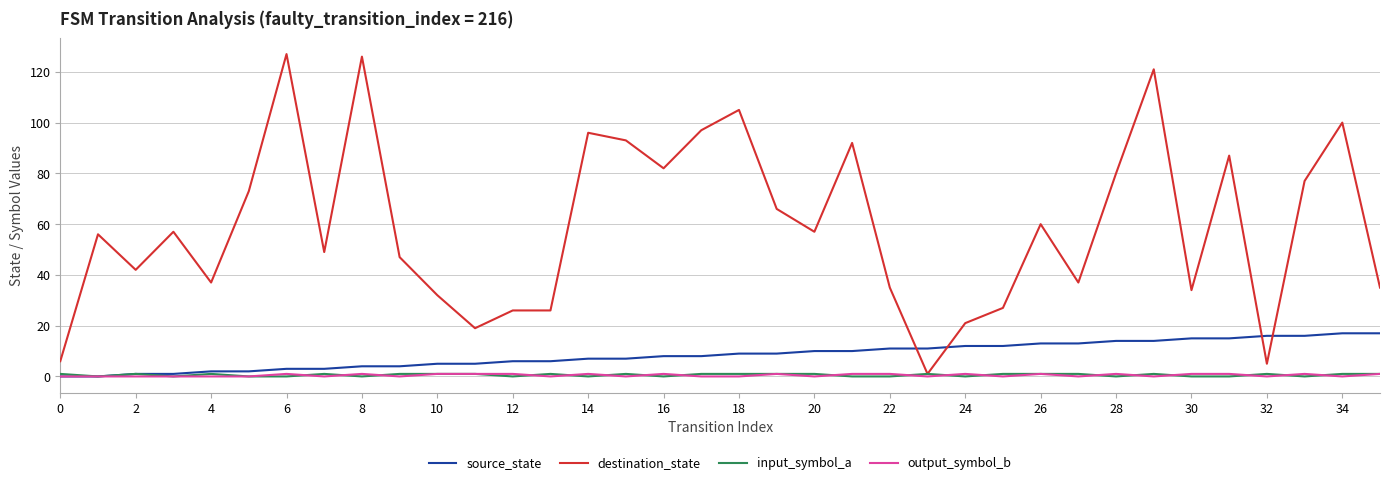

How many intersections are there between source_state and destination_state?

4